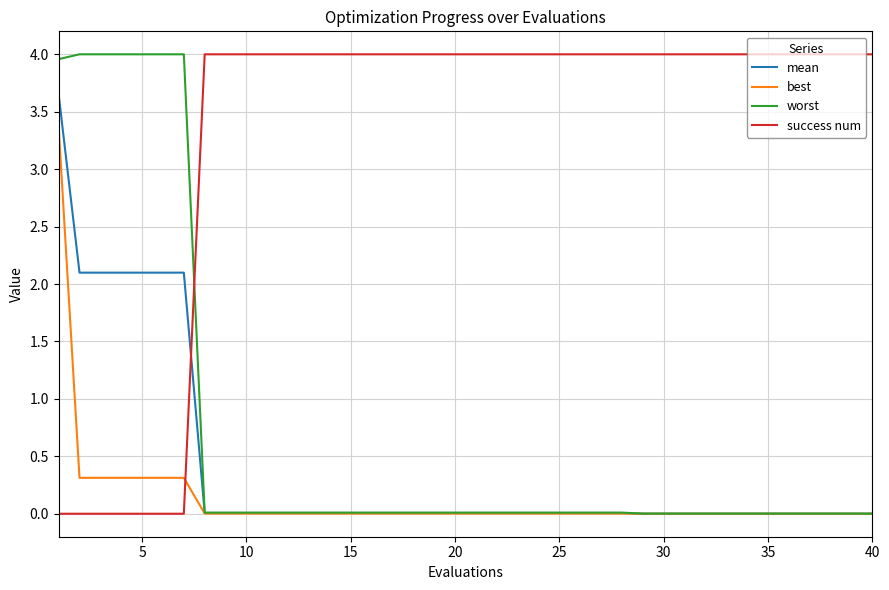

What is the greatest value displayed?

4.0